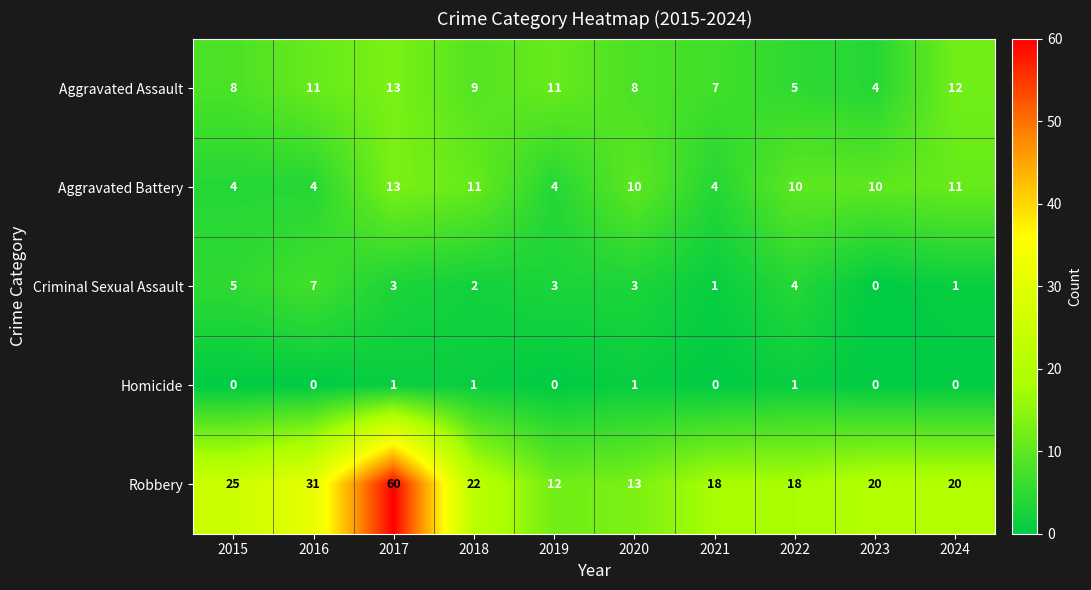

Between 2020 and 2022, which series saw the biggest shift?

Robbery